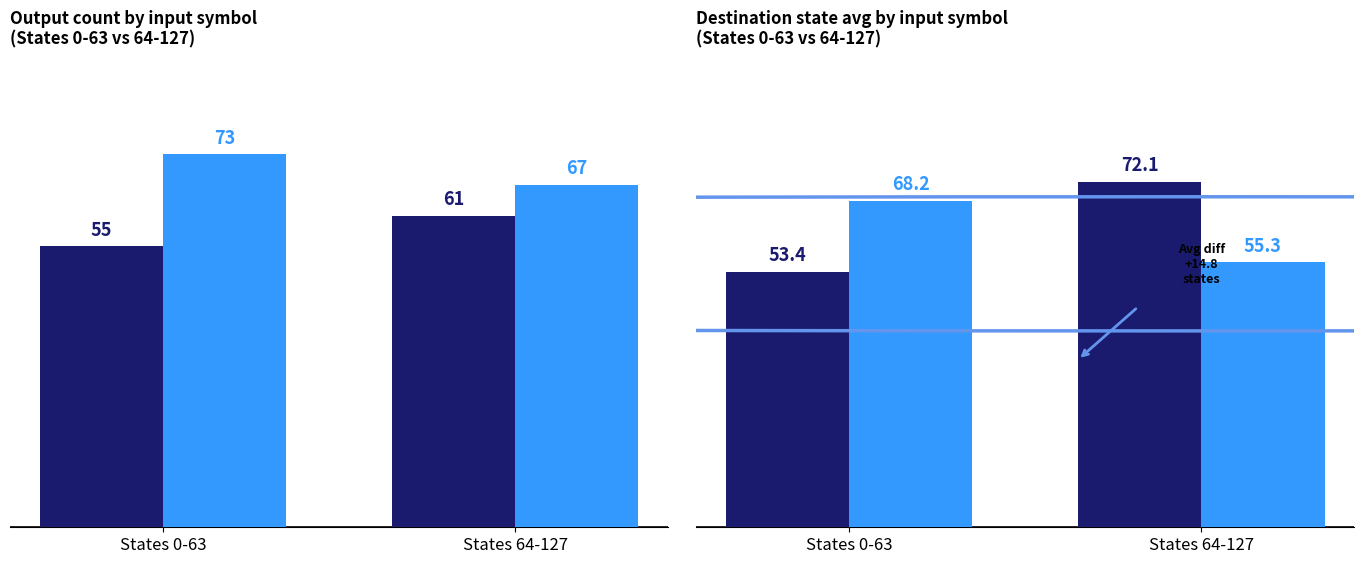

Which series has the widest spread of values?

Input a avg dest state